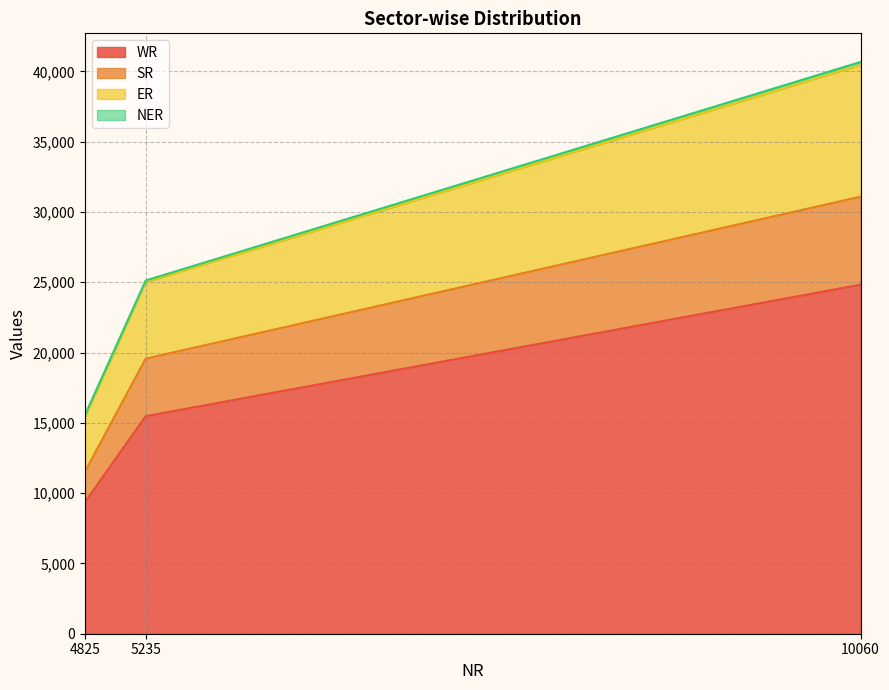

At how many categories does at least one series exceed 39324?

1